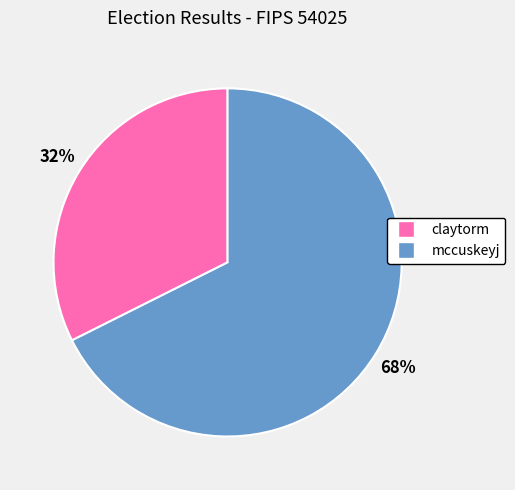

Does any single category account for the majority?

Yes